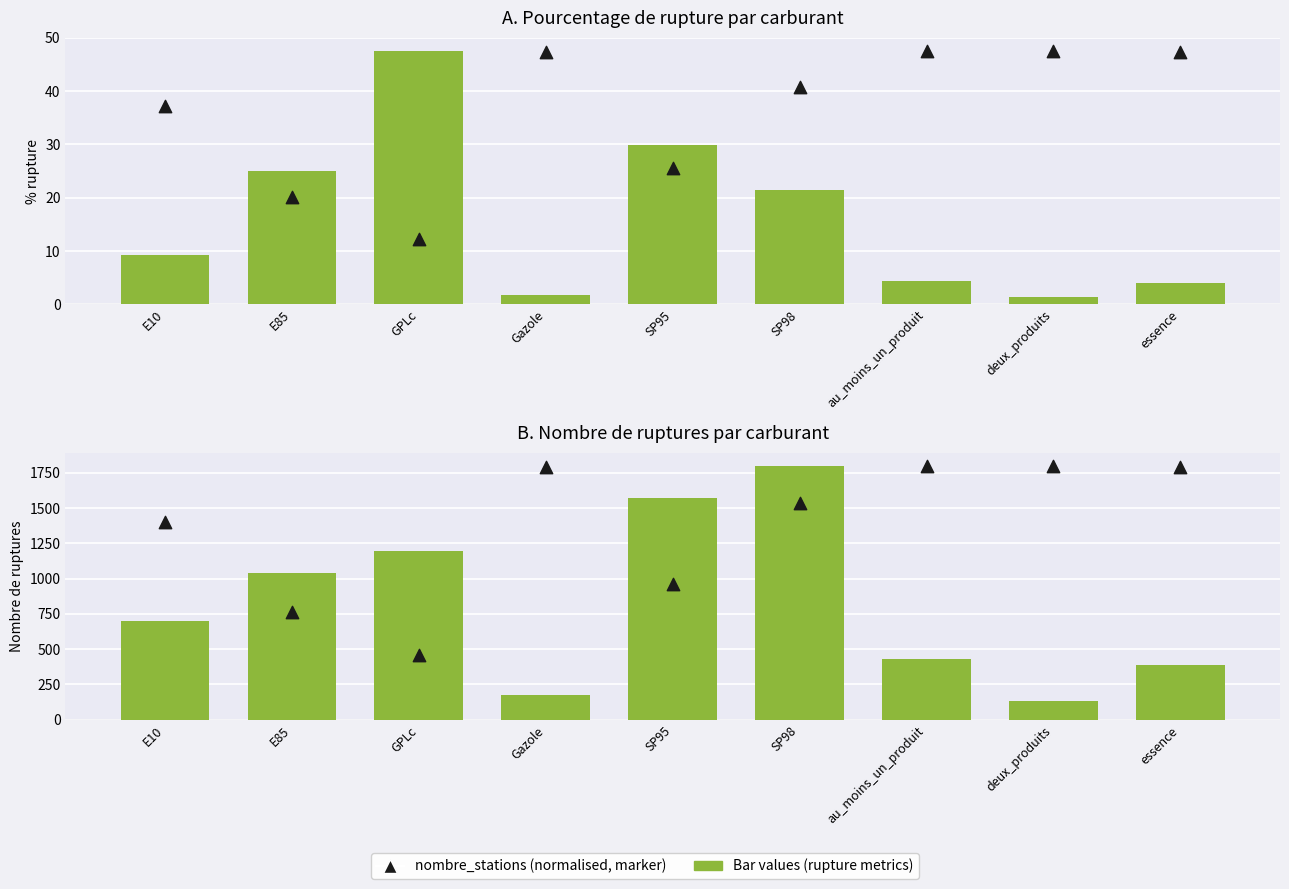

At which category is the sum across all series the highest?

SP98